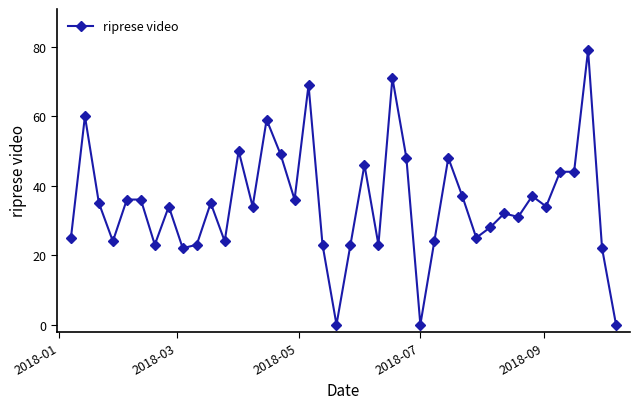

Reading left to right, what are all the values shown in this chart?

25	60	35	24	36	36	23	34	22	23	35	24	50	34	59	49	36	69	23	0	23	46	23	71	48	0	24	48	37	25	28	32	31	37	34	44	44	79	22	0